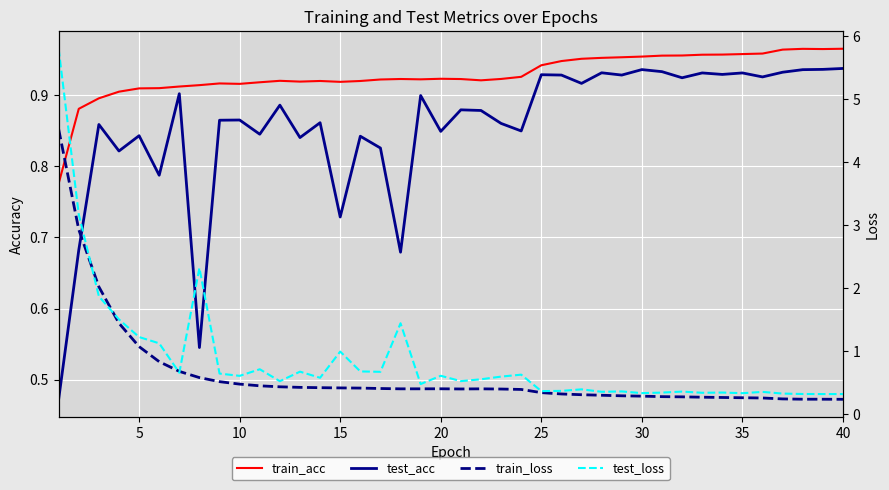

What is the minimum value for train_acc?

0.8